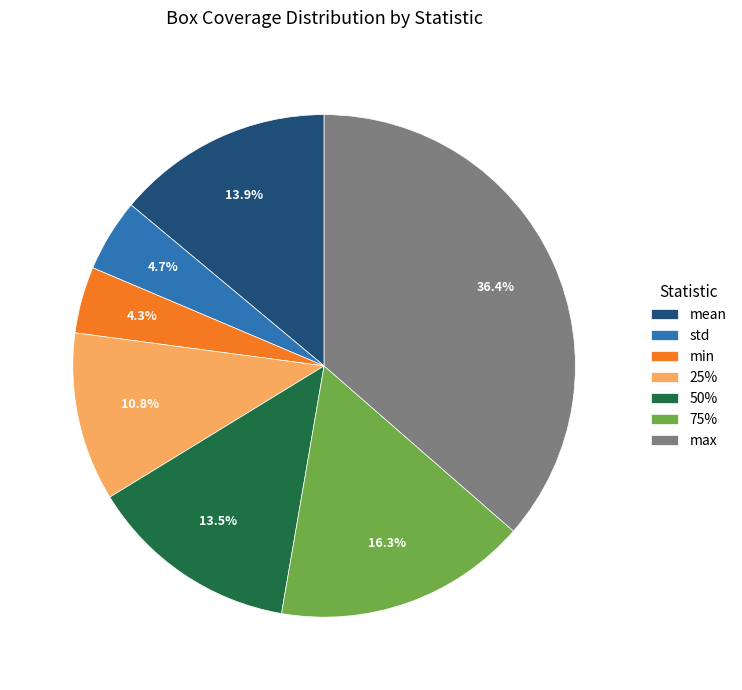

Is 50% the majority of the pie?

No